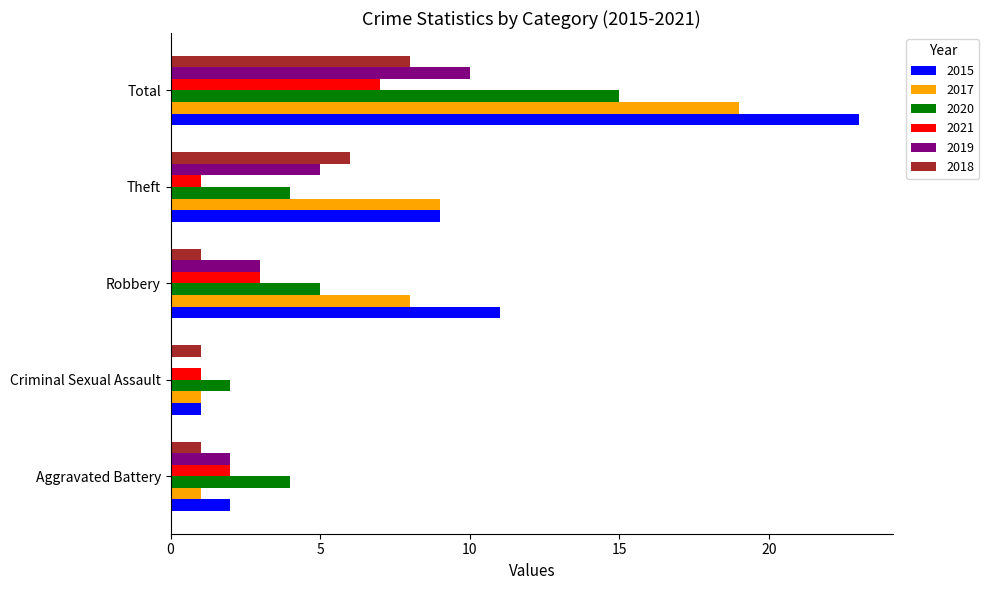

What are all the series names shown in the legend?

2015, 2017, 2020, 2021, 2019, 2018